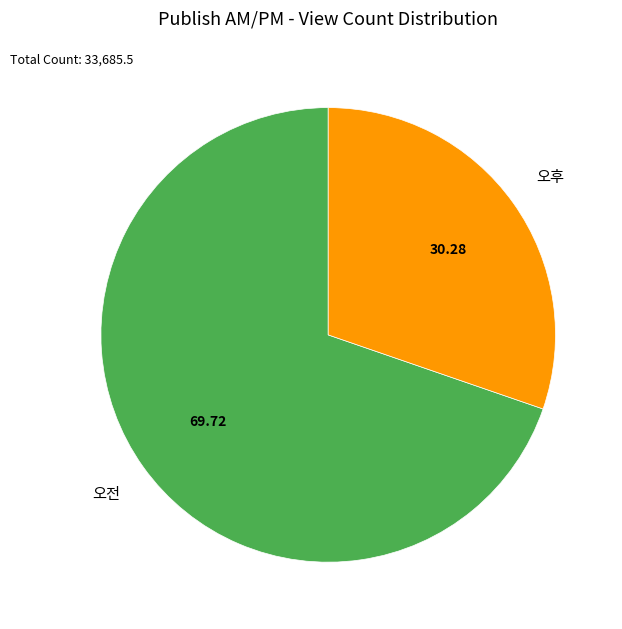

Which has a higher value, 오전 or 오후?

오전